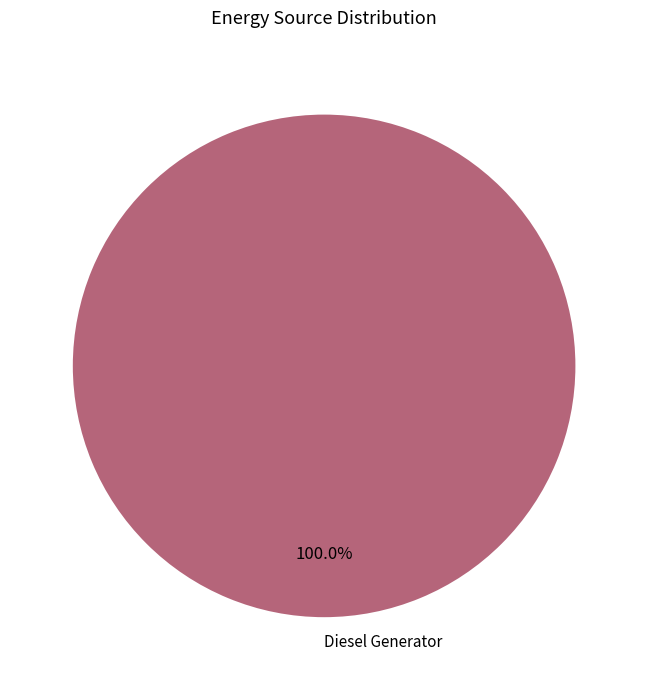

Rank the categories by value from highest to lowest.

Diesel Generator